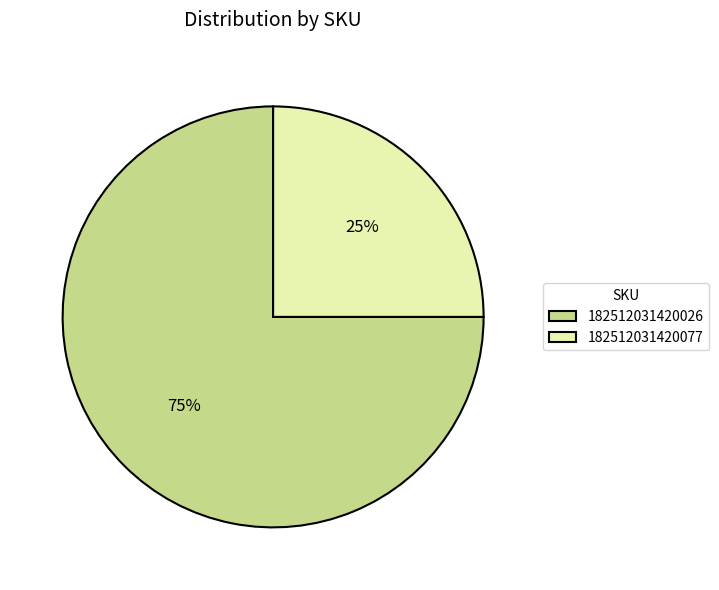

Does 182512031420026 represent more than half of the total?

Yes